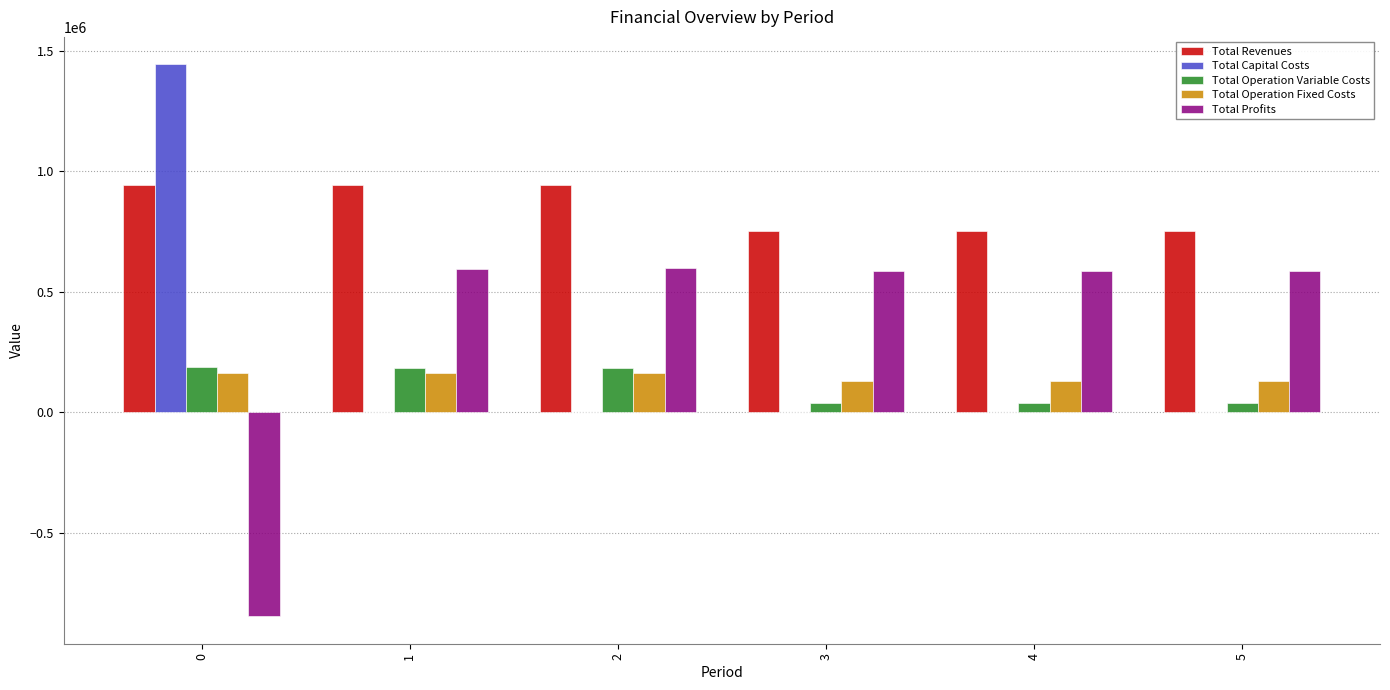

Read the Total Operation Variable Costs value at 1.

185256.6